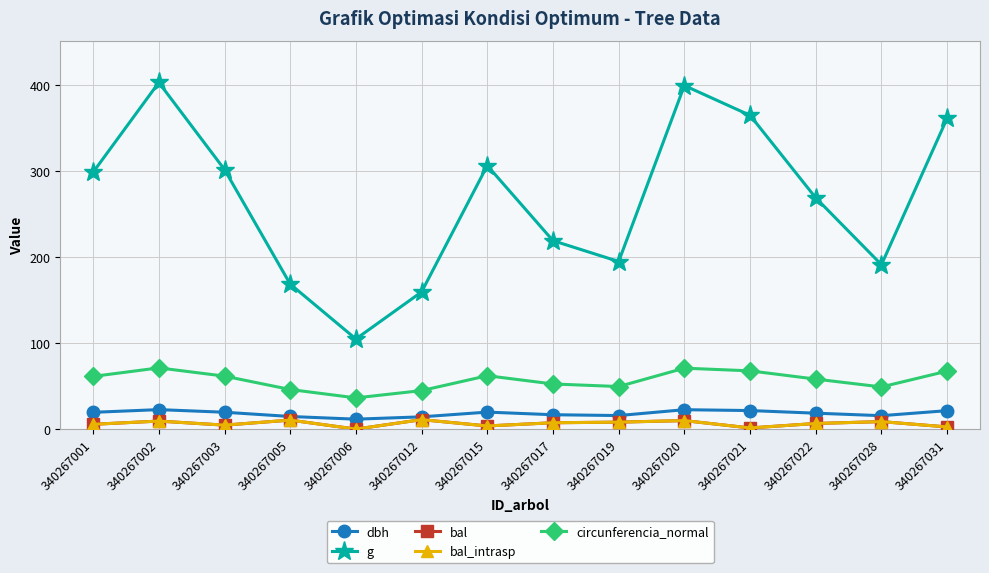

Rank the categories by bal value from highest to lowest.

340267012, 340267005, 340267020, 340267002, 340267028, 340267019, 340267017, 340267022, 340267001, 340267003, 340267015, 340267031, 340267021, 340267006